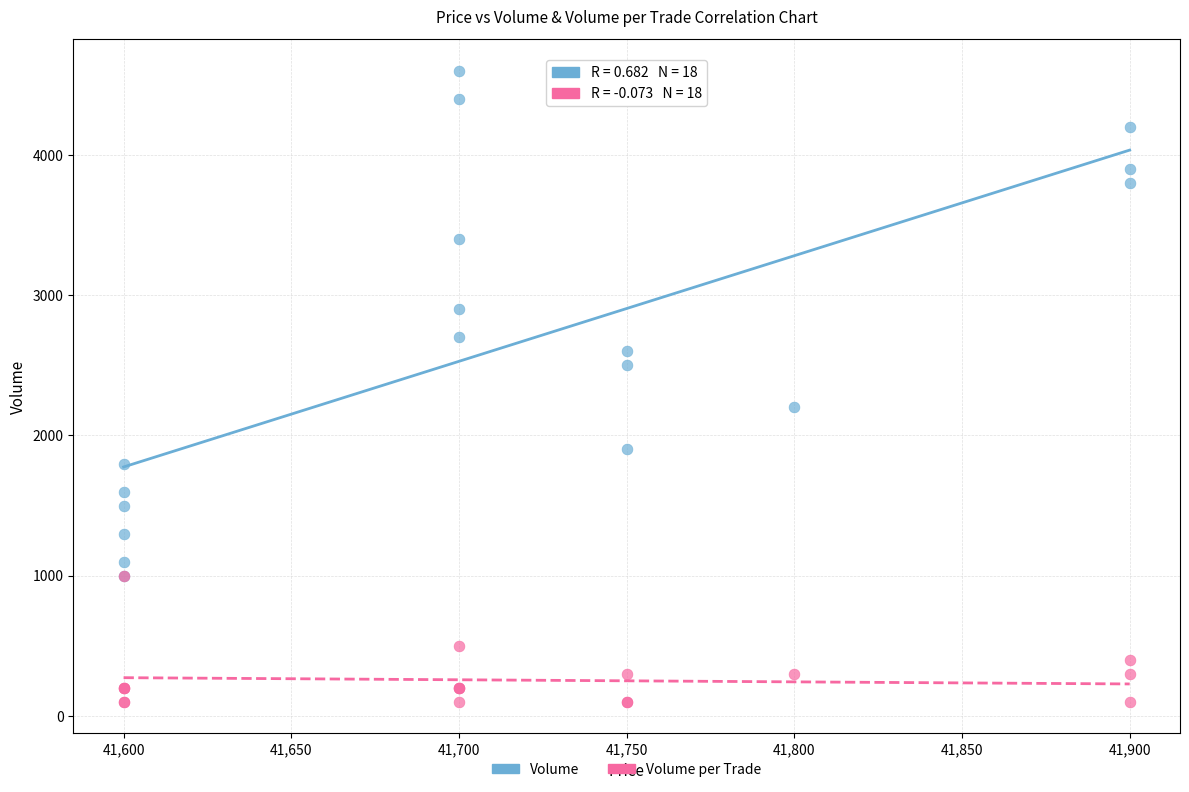

In the Volume per Trade series, what Y value is closest to 550?

500